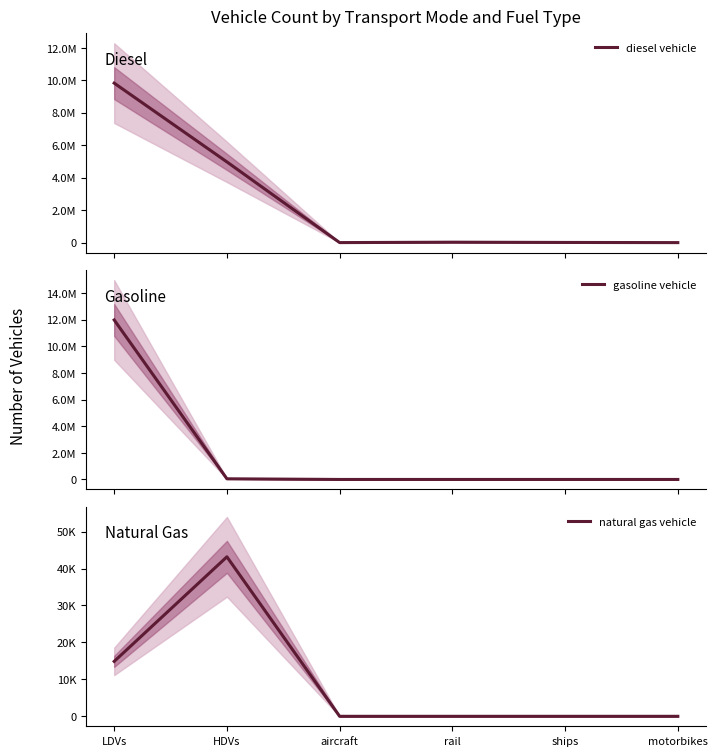

In diesel vehicle, how many points are higher than both neighbors (excluding endpoints)?

1